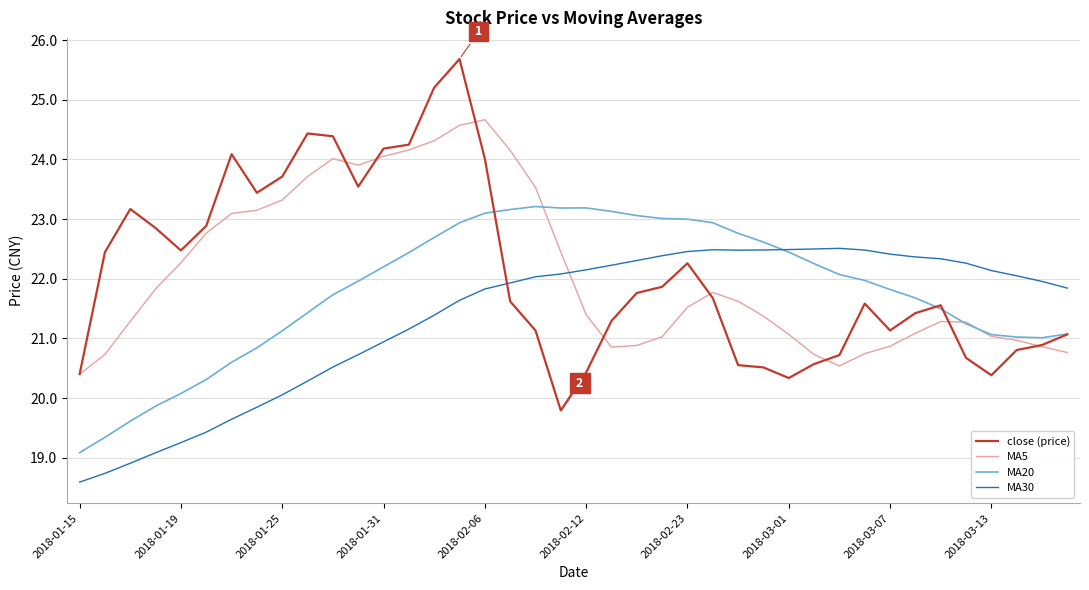

What is the smallest value displayed?

18.6